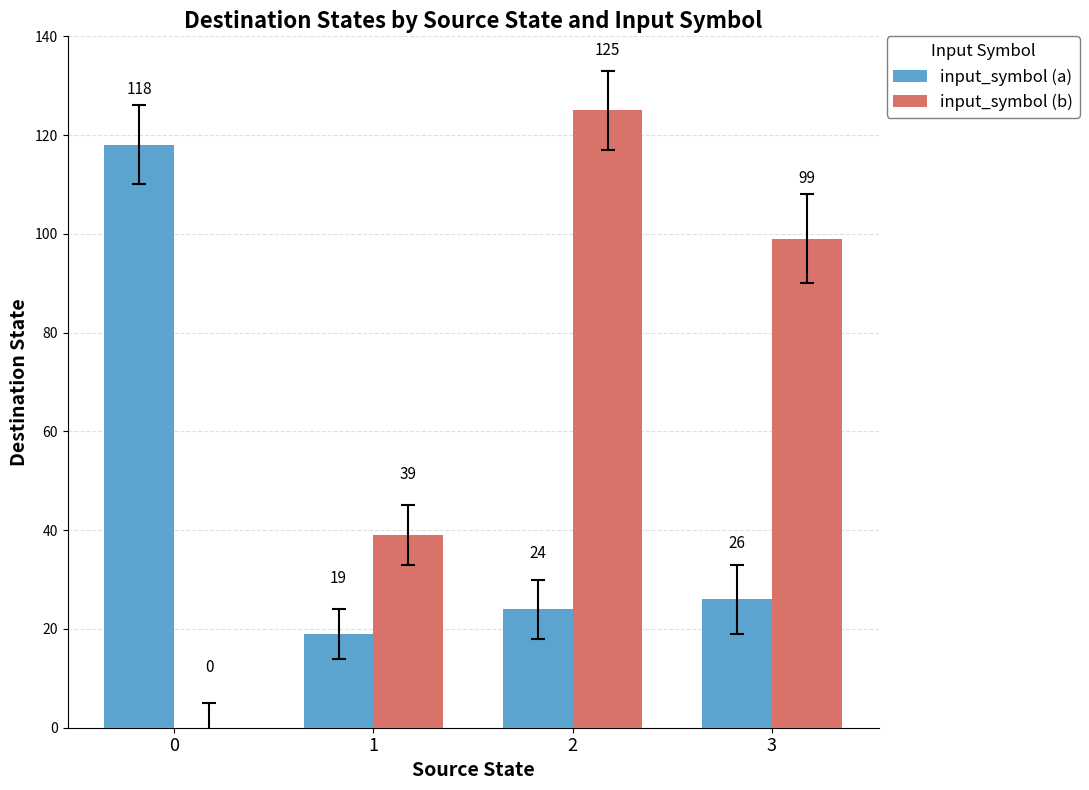

How many distinct data groups are displayed?

2